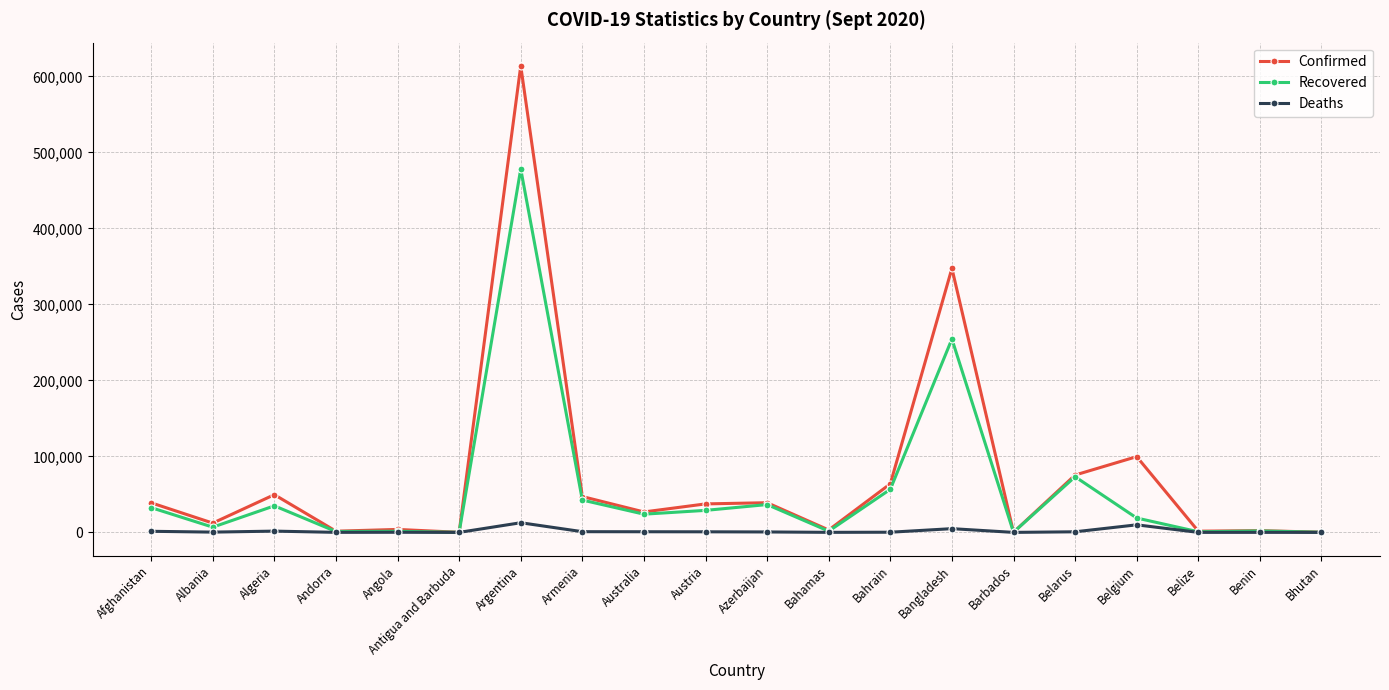

What is the sum of the Recovered values at Bahamas and Belarus?

74838